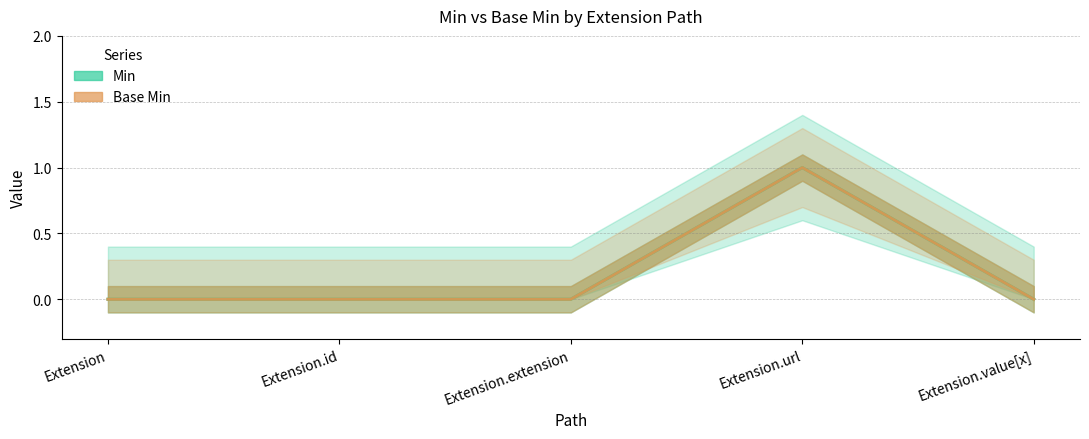

What position from the left is Extension.url?

4